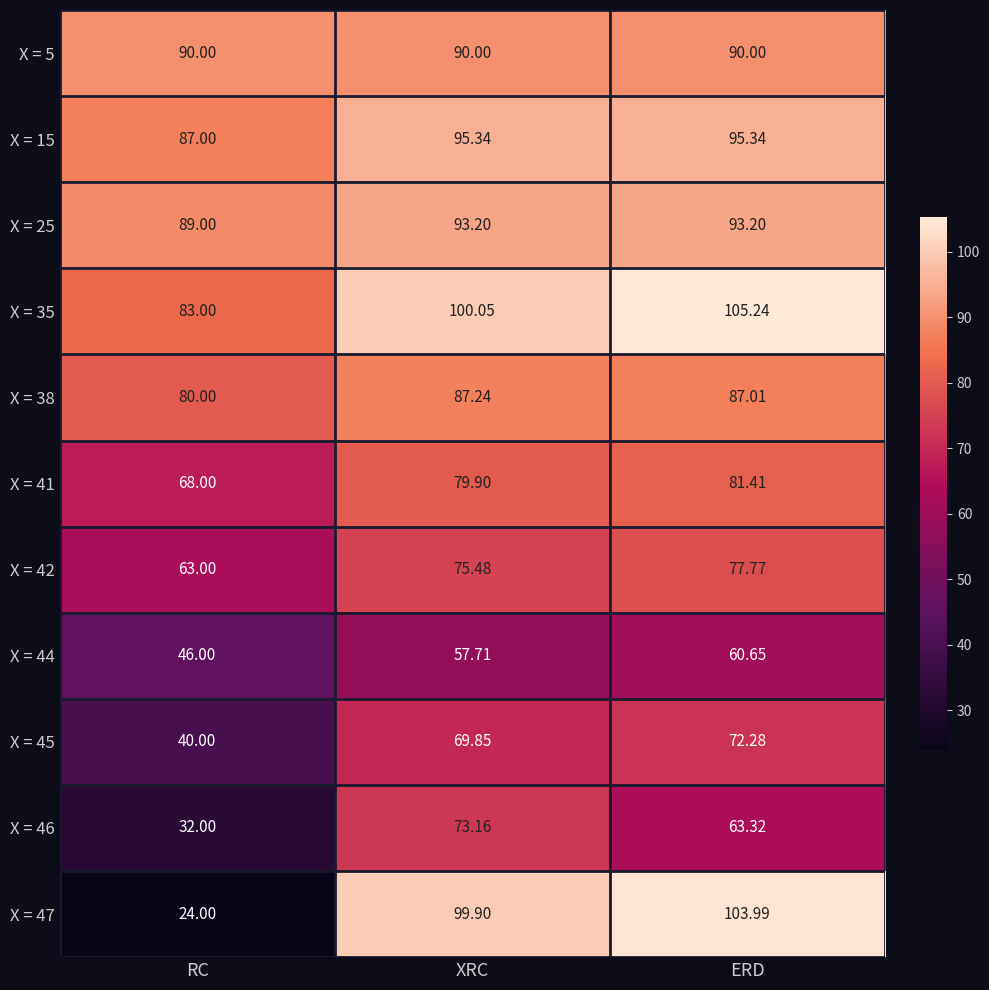

List the labels in order of X = 45 value, smallest first.

RC, XRC, ERD